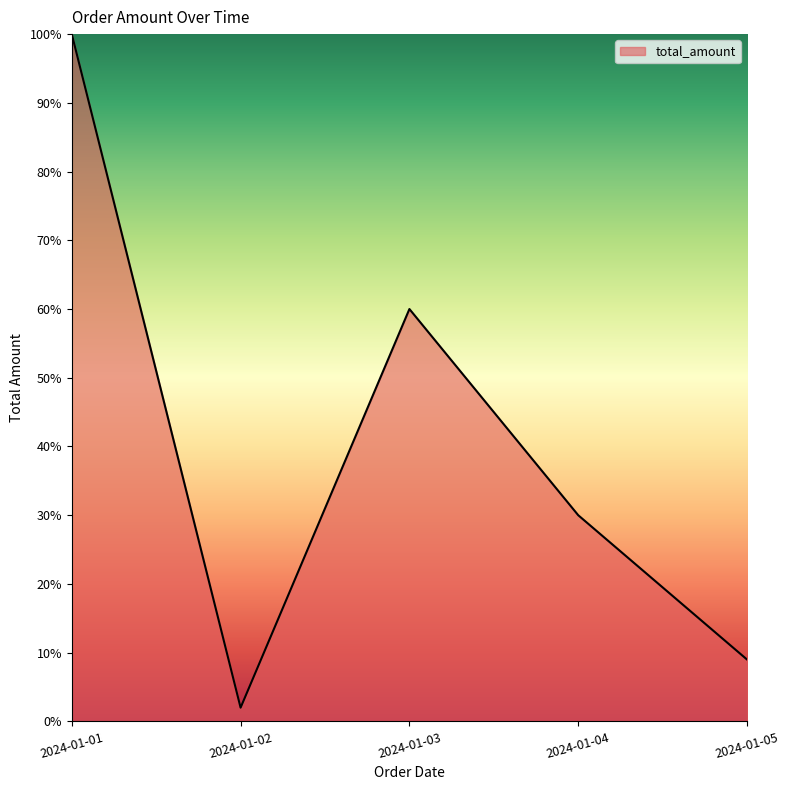

Is this an area chart (filled region under the line)?

Yes